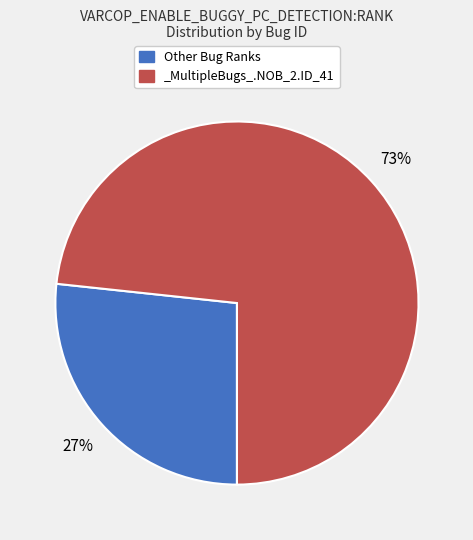

Which slice represents more than half of the pie?

_MultipleBugs_.NOB_2.ID_41